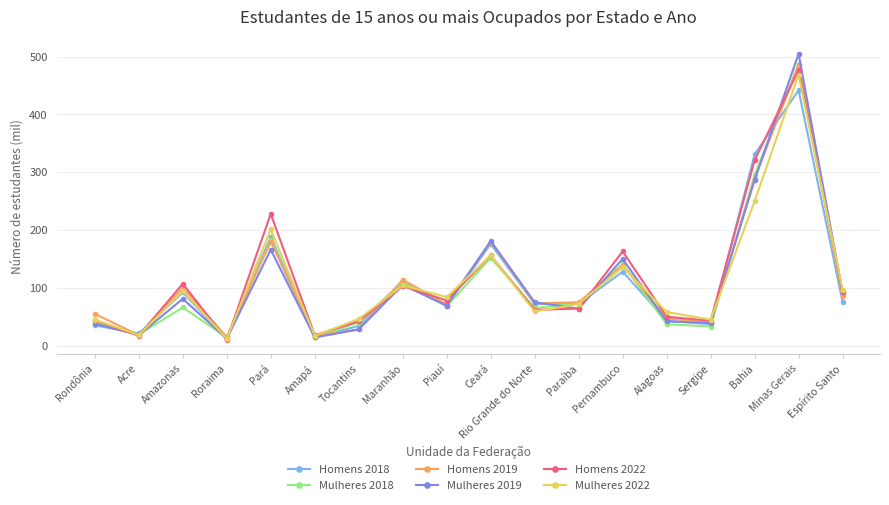

At which category does Homens 2022 reach its first local valley?

Acre